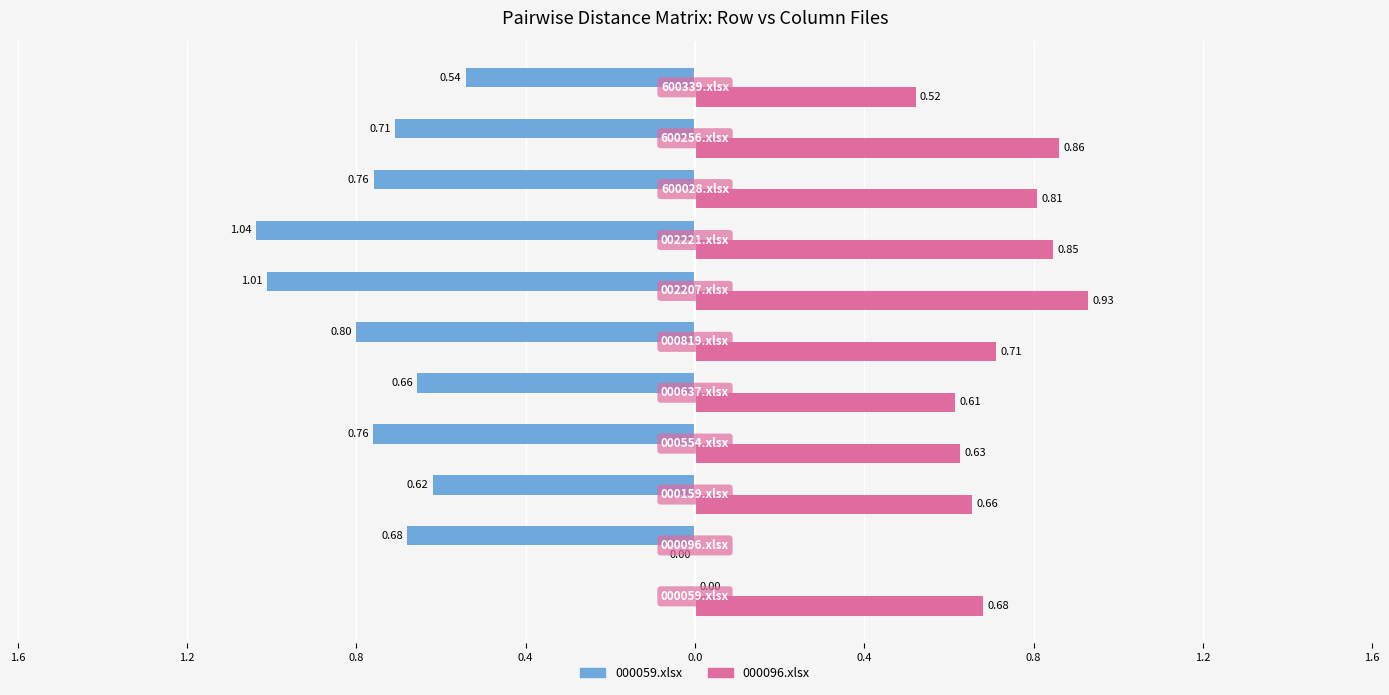

What is the difference between the maximum and minimum values in the 000059.xlsx series?

1.0